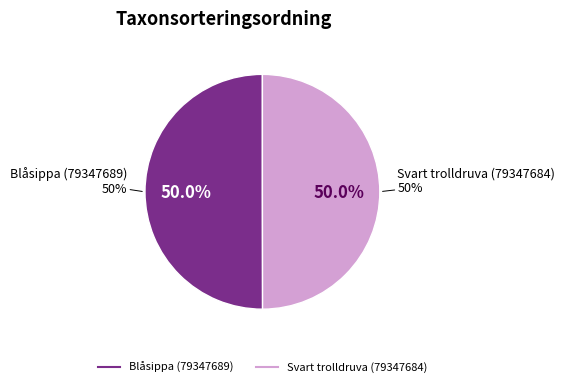

Rank the categories by value from lowest to highest.

Svart trolldruva (79347684), Blåsippa (79347689)